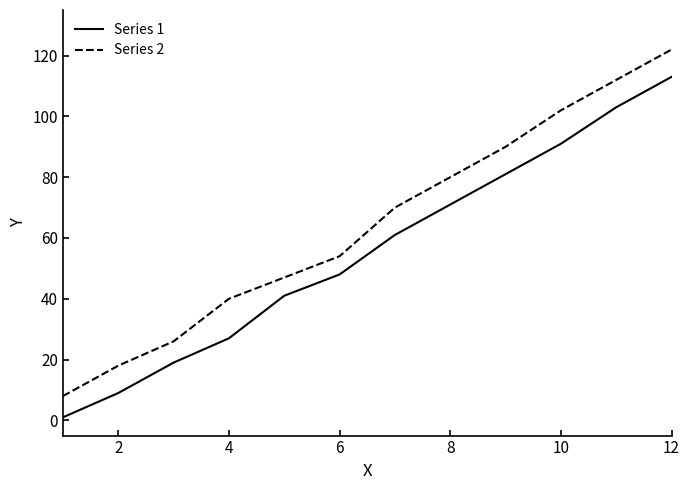

What is the sum of all Series 1 values?

665